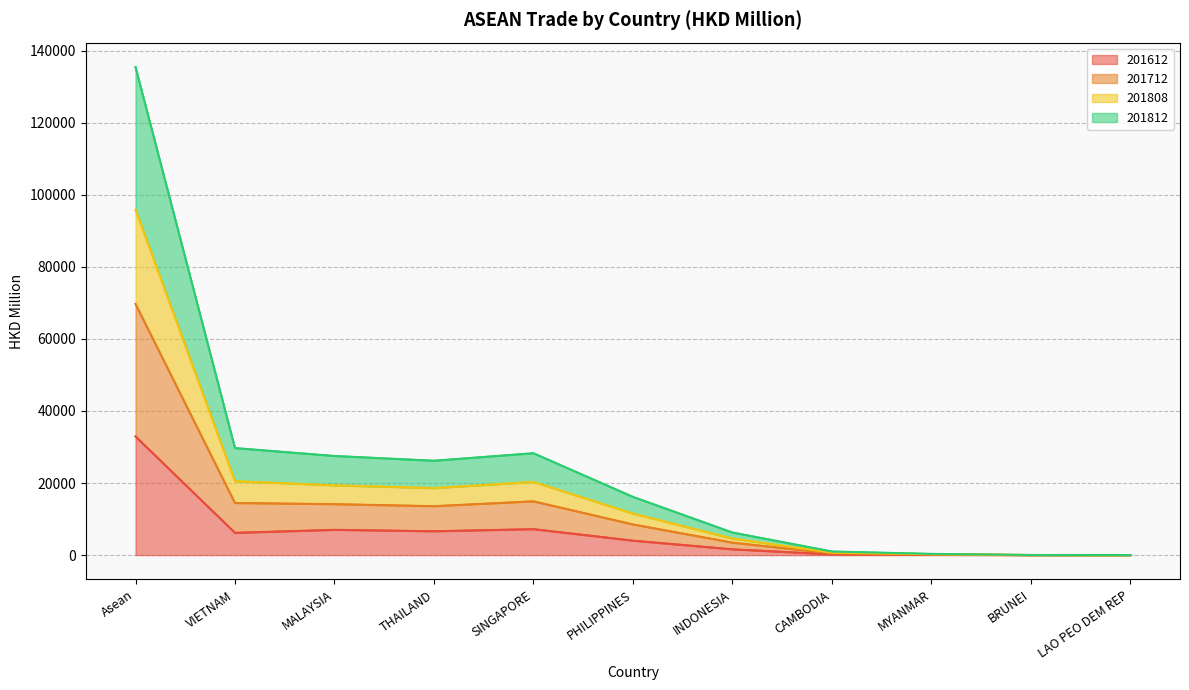

What is the total value across all series at Asean?

135456.1